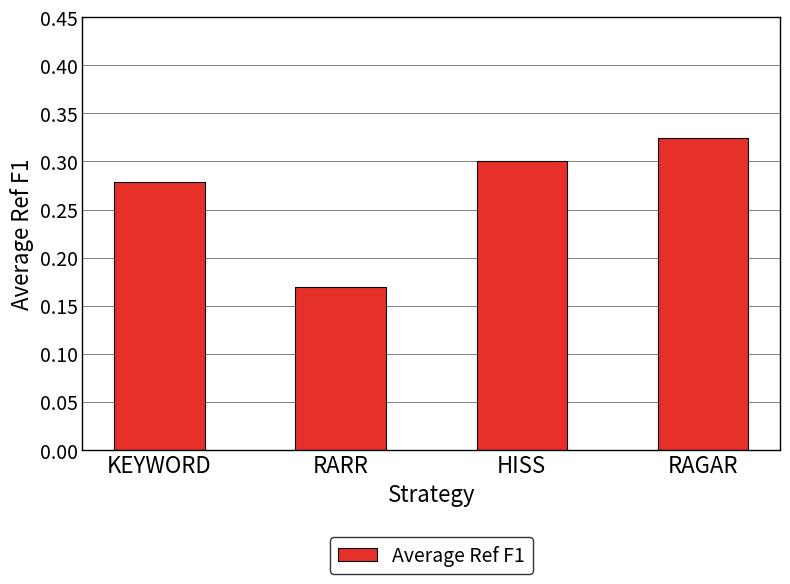

Which label corresponds to the largest value in the chart?

RAGAR